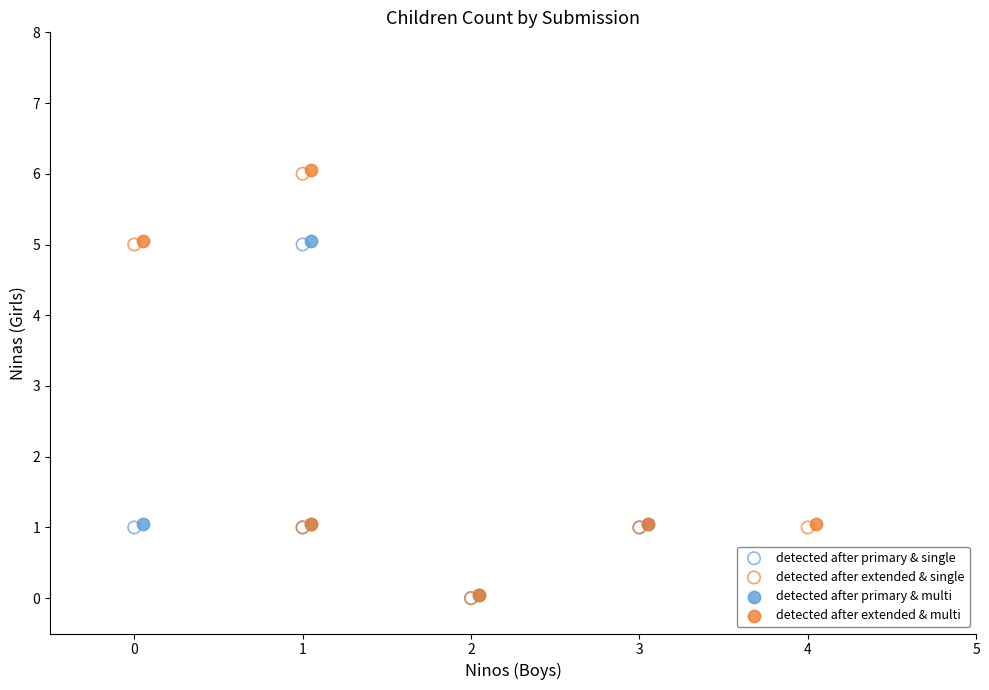

What are all the series names shown in the legend?

detected after primary & single, detected after extended & single, detected after primary & multi, detected after extended & multi